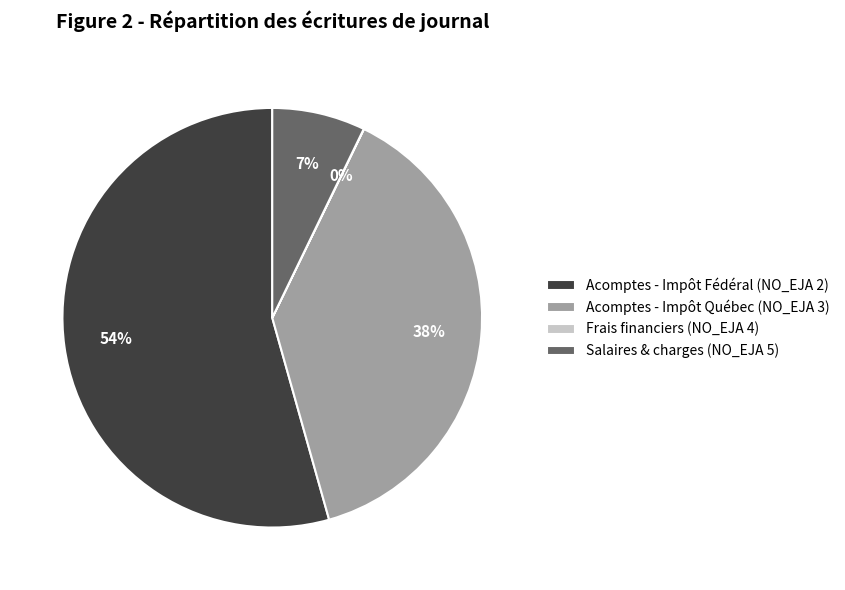

To the nearest percent, what is the average slice percentage?

25%